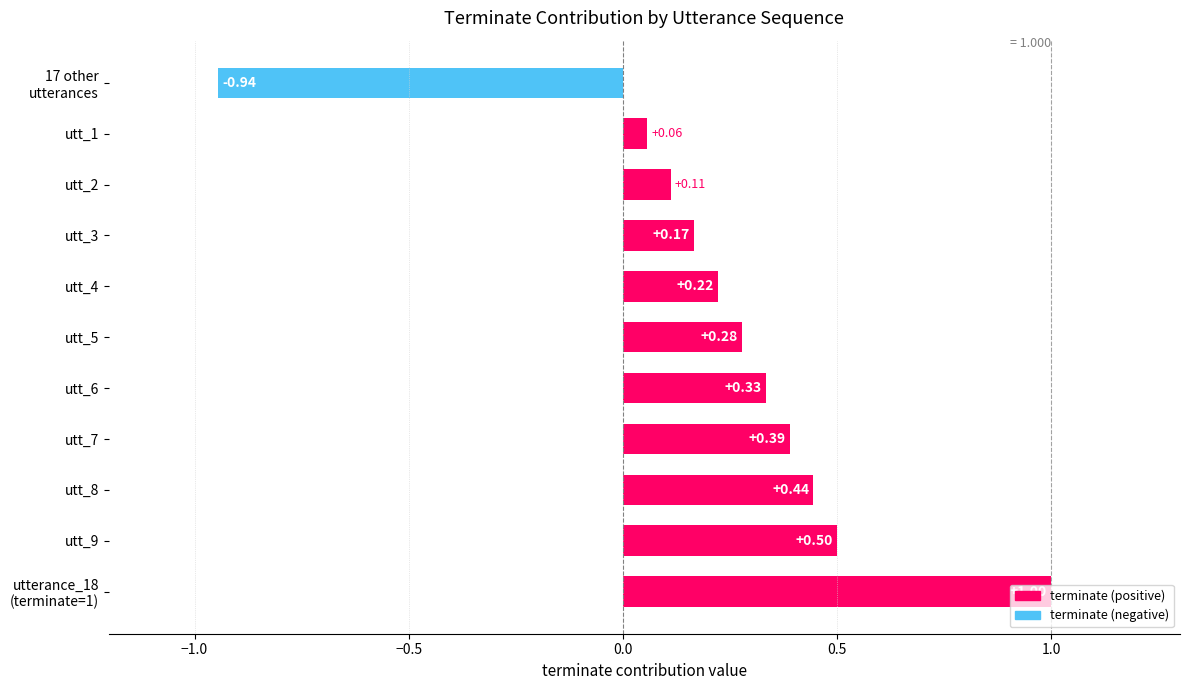

What is the sum of all values?

2.6